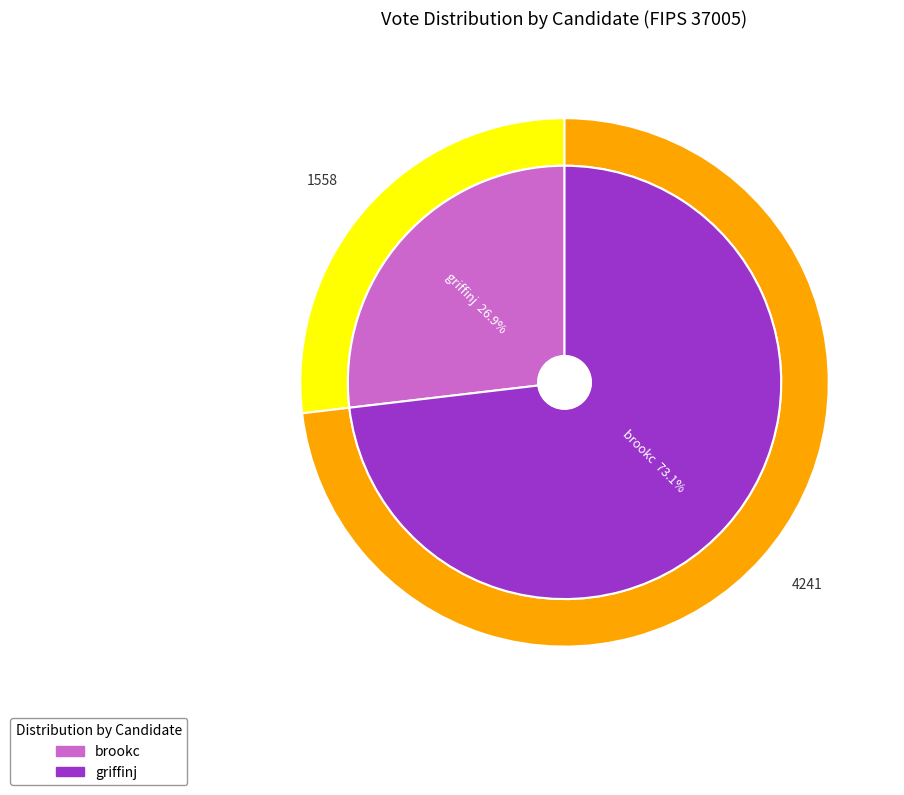

To the nearest percent, what is the difference between the brookc and griffinj slice percentages?

46%